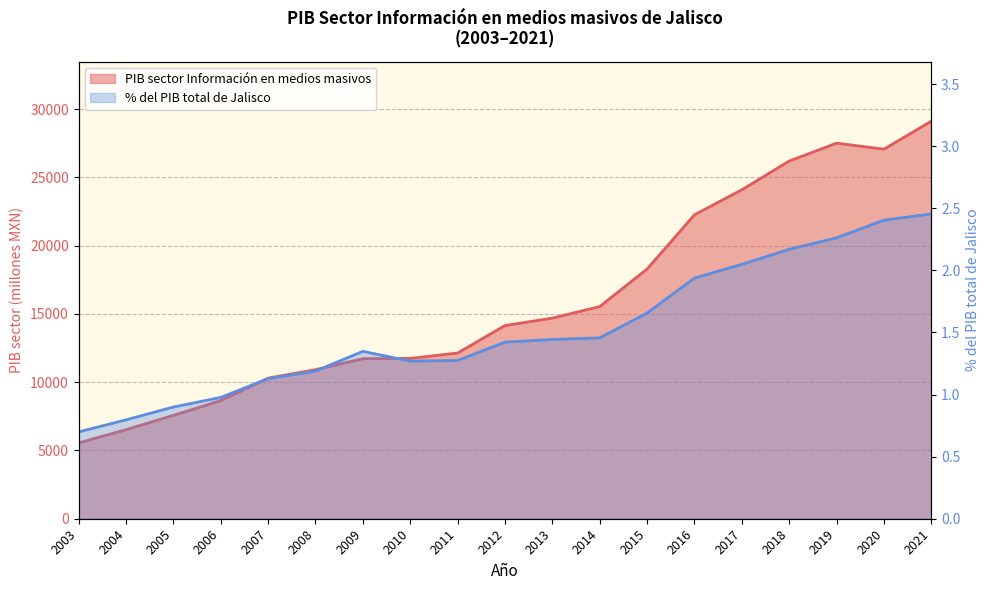

What is the value of the PIB Sector Información en medios masivos, %PIB point at the 11th from the left?

1.4